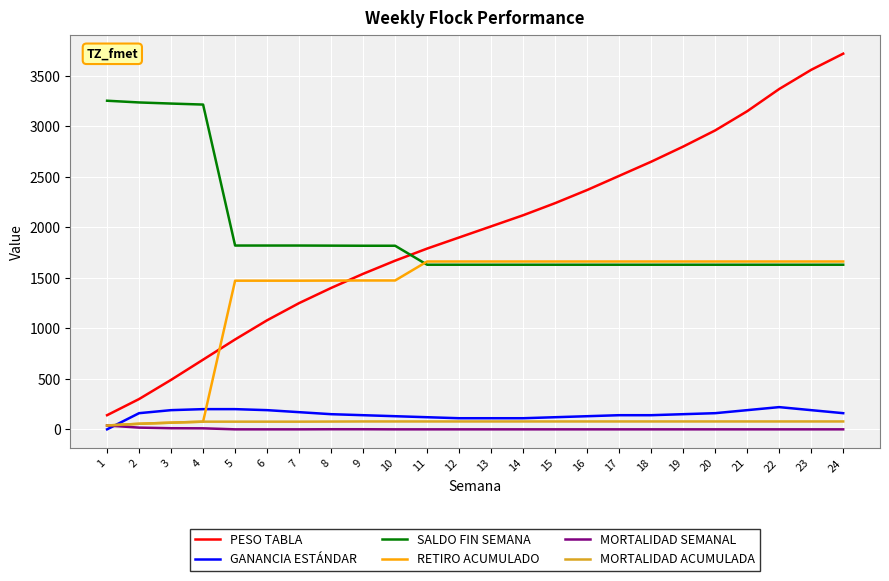

Is it true that SALDO FIN SEMANA equals 1630 at 24?

True